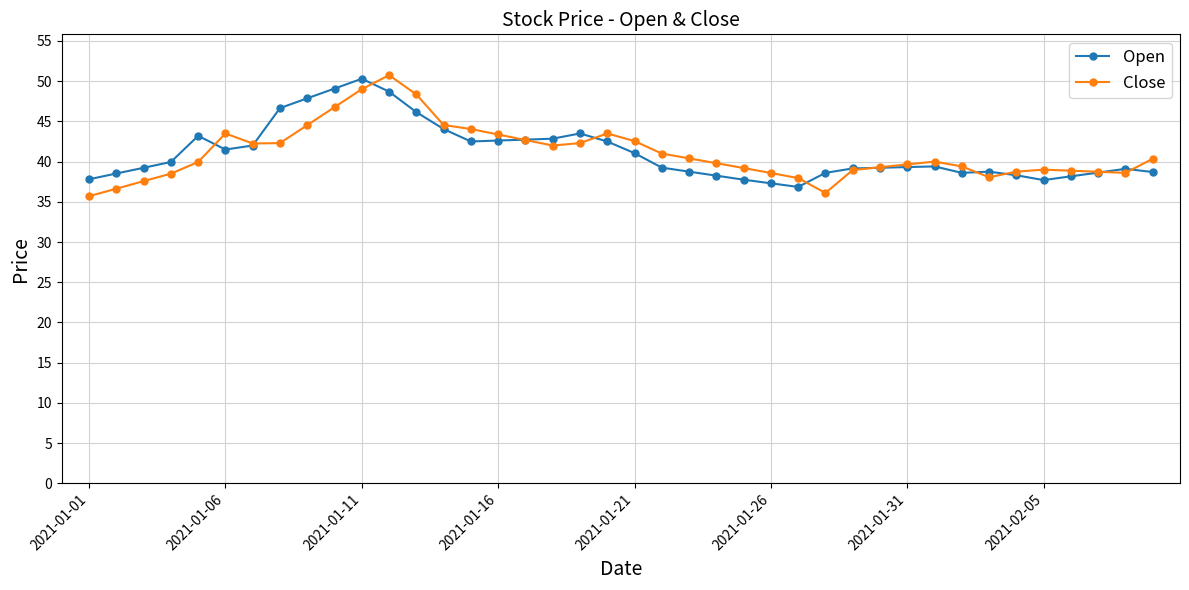

What is the smallest value displayed?

35.7